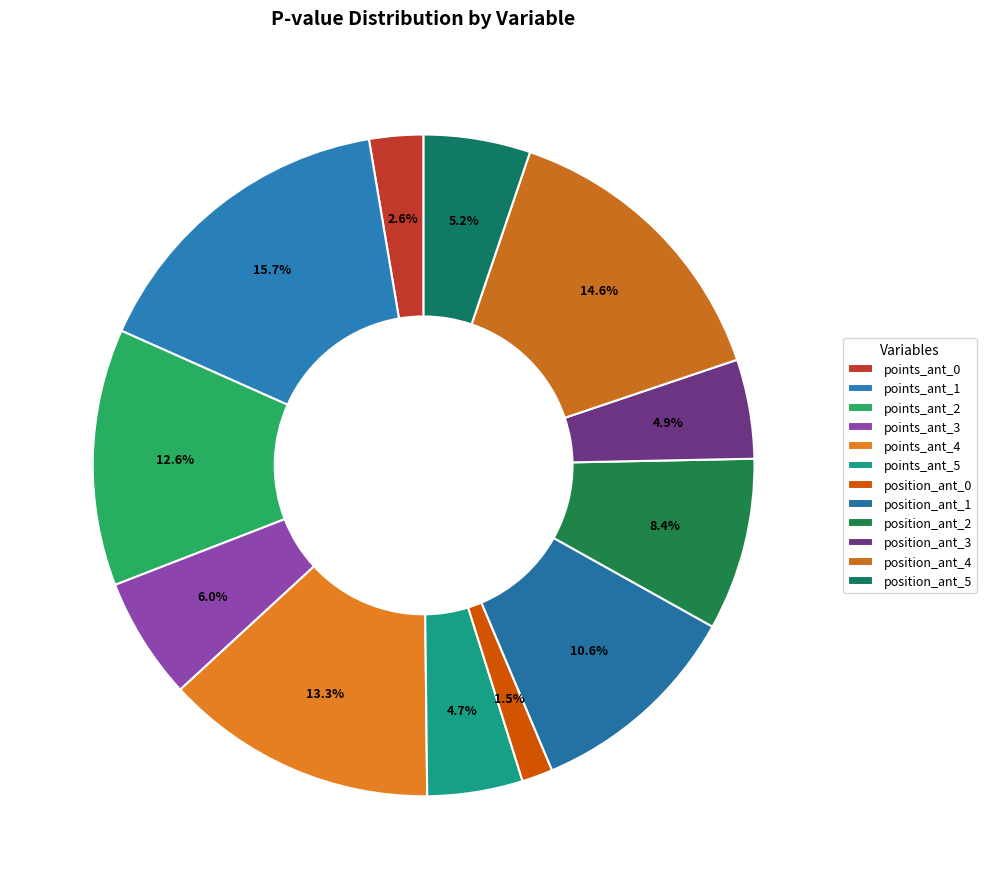

Count the number of slices in the pie.

12